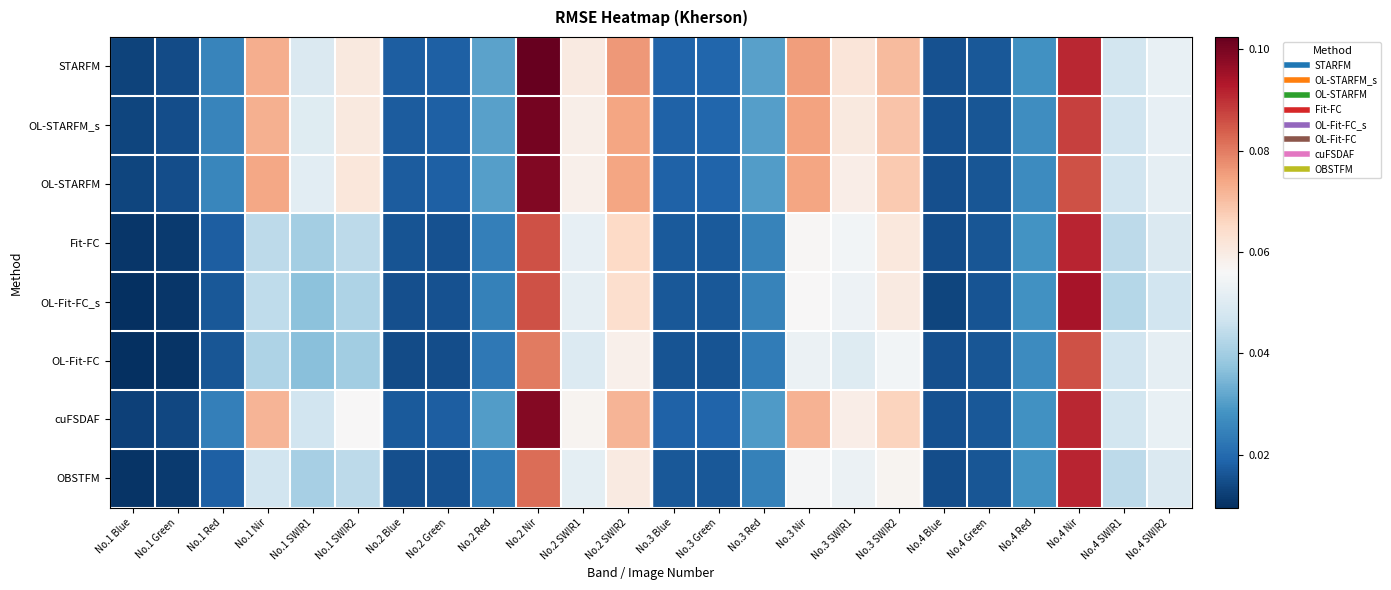

Reading left to right, what are all the values shown in this chart?

STARFM: No.1 Blue=0.0	No.1 Green=0.0	No.1 Red=0.0	No.1 Nir=0.1	No.1 SWIR1=0.0	No.1 SWIR2=0.1	No.2 Blue=0.0	No.2 Green=0.0	No.2 Red=0.0	No.2 Nir=0.1	No.2 SWIR1=0.1	No.2 SWIR2=0.1	No.3 Blue=0.0	No.3 Green=0.0	No.3 Red=0.0	No.3 Nir=0.1	No.3 SWIR1=0.1	No.3 SWIR2=0.1	No.4 Blue=0.0	No.4 Green=0.0	No.4 Red=0.0	No.4 Nir=0.1	No.4 SWIR1=0.0	No.4 SWIR2=0.1
OL-STARFM_s: No.1 Blue=0.0	No.1 Green=0.0	No.1 Red=0.0	No.1 Nir=0.1	No.1 SWIR1=0.1	No.1 SWIR2=0.1	No.2 Blue=0.0	No.2 Green=0.0	No.2 Red=0.0	No.2 Nir=0.1	No.2 SWIR1=0.1	No.2 SWIR2=0.1	No.3 Blue=0.0	No.3 Green=0.0	No.3 Red=0.0	No.3 Nir=0.1	No.3 SWIR1=0.1	No.3 SWIR2=0.1	No.4 Blue=0.0	No.4 Green=0.0	No.4 Red=0.0	No.4 Nir=0.1	No.4 SWIR1=0.0	No.4 SWIR2=0.1
OL-STARFM: No.1 Blue=0.0	No.1 Green=0.0	No.1 Red=0.0	No.1 Nir=0.1	No.1 SWIR1=0.1	No.1 SWIR2=0.1	No.2 Blue=0.0	No.2 Green=0.0	No.2 Red=0.0	No.2 Nir=0.1	No.2 SWIR1=0.1	No.2 SWIR2=0.1	No.3 Blue=0.0	No.3 Green=0.0	No.3 Red=0.0	No.3 Nir=0.1	No.3 SWIR1=0.1	No.3 SWIR2=0.1	No.4 Blue=0.0	No.4 Green=0.0	No.4 Red=0.0	No.4 Nir=0.1	No.4 SWIR1=0.0	No.4 SWIR2=0.1
Fit-FC: No.1 Blue=0.0	No.1 Green=0.0	No.1 Red=0.0	No.1 Nir=0.0	No.1 SWIR1=0.0	No.1 SWIR2=0.0	No.2 Blue=0.0	No.2 Green=0.0	No.2 Red=0.0	No.2 Nir=0.1	No.2 SWIR1=0.1	No.2 SWIR2=0.1	No.3 Blue=0.0	No.3 Green=0.0	No.3 Red=0.0	No.3 Nir=0.1	No.3 SWIR1=0.1	No.3 SWIR2=0.1	No.4 Blue=0.0	No.4 Green=0.0	No.4 Red=0.0	No.4 Nir=0.1	No.4 SWIR1=0.0	No.4 SWIR2=0.0
OL-Fit-FC_s: No.1 Blue=0.0	No.1 Green=0.0	No.1 Red=0.0	No.1 Nir=0.0	No.1 SWIR1=0.0	No.1 SWIR2=0.0	No.2 Blue=0.0	No.2 Green=0.0	No.2 Red=0.0	No.2 Nir=0.1	No.2 SWIR1=0.1	No.2 SWIR2=0.1	No.3 Blue=0.0	No.3 Green=0.0	No.3 Red=0.0	No.3 Nir=0.1	No.3 SWIR1=0.1	No.3 SWIR2=0.1	No.4 Blue=0.0	No.4 Green=0.0	No.4 Red=0.0	No.4 Nir=0.1	No.4 SWIR1=0.0	No.4 SWIR2=0.0
OL-Fit-FC: No.1 Blue=0.0	No.1 Green=0.0	No.1 Red=0.0	No.1 Nir=0.0	No.1 SWIR1=0.0	No.1 SWIR2=0.0	No.2 Blue=0.0	No.2 Green=0.0	No.2 Red=0.0	No.2 Nir=0.1	No.2 SWIR1=0.0	No.2 SWIR2=0.1	No.3 Blue=0.0	No.3 Green=0.0	No.3 Red=0.0	No.3 Nir=0.1	No.3 SWIR1=0.1	No.3 SWIR2=0.1	No.4 Blue=0.0	No.4 Green=0.0	No.4 Red=0.0	No.4 Nir=0.1	No.4 SWIR1=0.0	No.4 SWIR2=0.1
cuFSDAF: No.1 Blue=0.0	No.1 Green=0.0	No.1 Red=0.0	No.1 Nir=0.1	No.1 SWIR1=0.0	No.1 SWIR2=0.1	No.2 Blue=0.0	No.2 Green=0.0	No.2 Red=0.0	No.2 Nir=0.1	No.2 SWIR1=0.1	No.2 SWIR2=0.1	No.3 Blue=0.0	No.3 Green=0.0	No.3 Red=0.0	No.3 Nir=0.1	No.3 SWIR1=0.1	No.3 SWIR2=0.1	No.4 Blue=0.0	No.4 Green=0.0	No.4 Red=0.0	No.4 Nir=0.1	No.4 SWIR1=0.0	No.4 SWIR2=0.1
OBSTFM: No.1 Blue=0.0	No.1 Green=0.0	No.1 Red=0.0	No.1 Nir=0.0	No.1 SWIR1=0.0	No.1 SWIR2=0.0	No.2 Blue=0.0	No.2 Green=0.0	No.2 Red=0.0	No.2 Nir=0.1	No.2 SWIR1=0.1	No.2 SWIR2=0.1	No.3 Blue=0.0	No.3 Green=0.0	No.3 Red=0.0	No.3 Nir=0.1	No.3 SWIR1=0.1	No.3 SWIR2=0.1	No.4 Blue=0.0	No.4 Green=0.0	No.4 Red=0.0	No.4 Nir=0.1	No.4 SWIR1=0.0	No.4 SWIR2=0.0